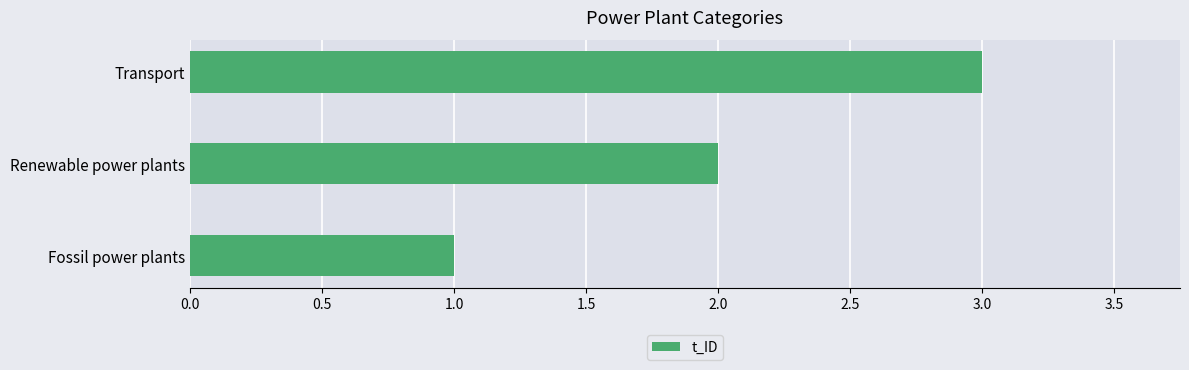

What is the sum of all values?

6